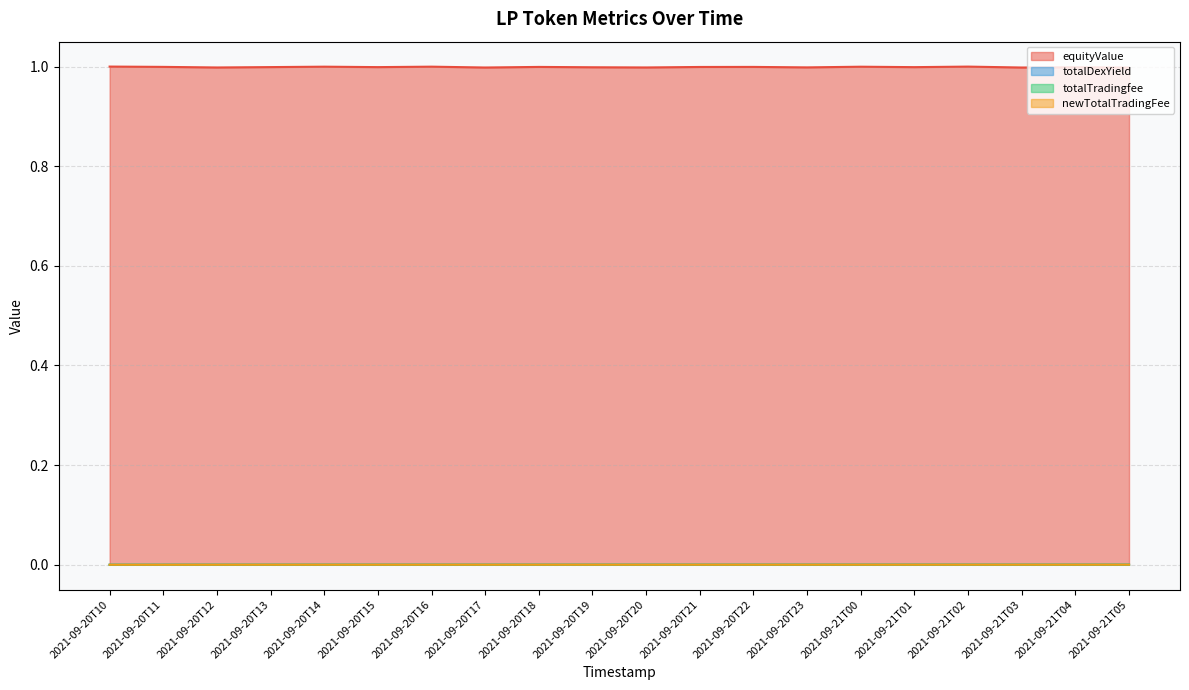

What is the label of the 3rd point from the right?

2021-09-21T03